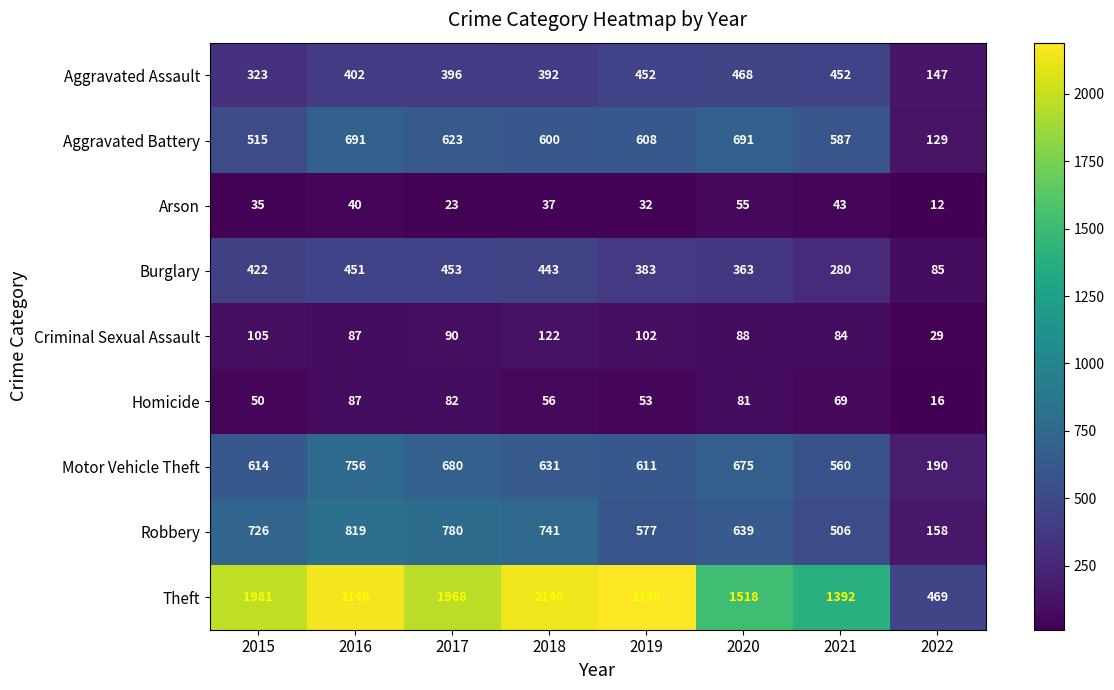

What is the highest value of the Motor Vehicle Theft series?

756